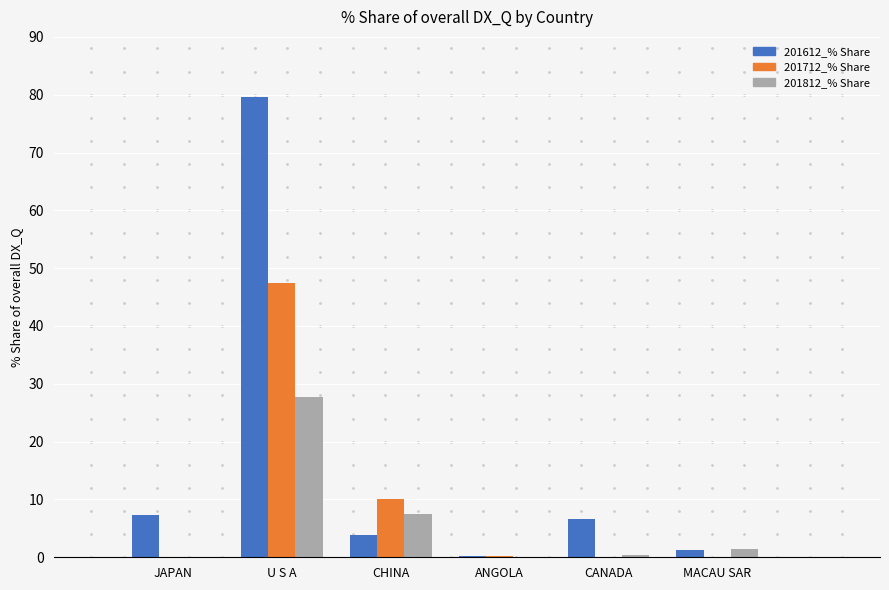

At which category is the sum across all series the highest?

U S A